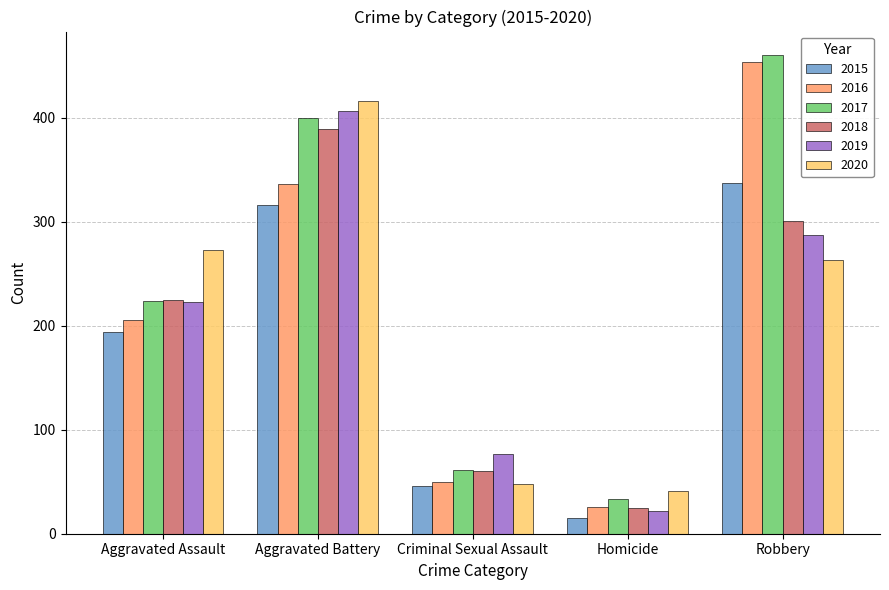

Rank the series by their maximum value, from highest to lowest.

2017, 2016, 2020, 2019, 2018, 2015